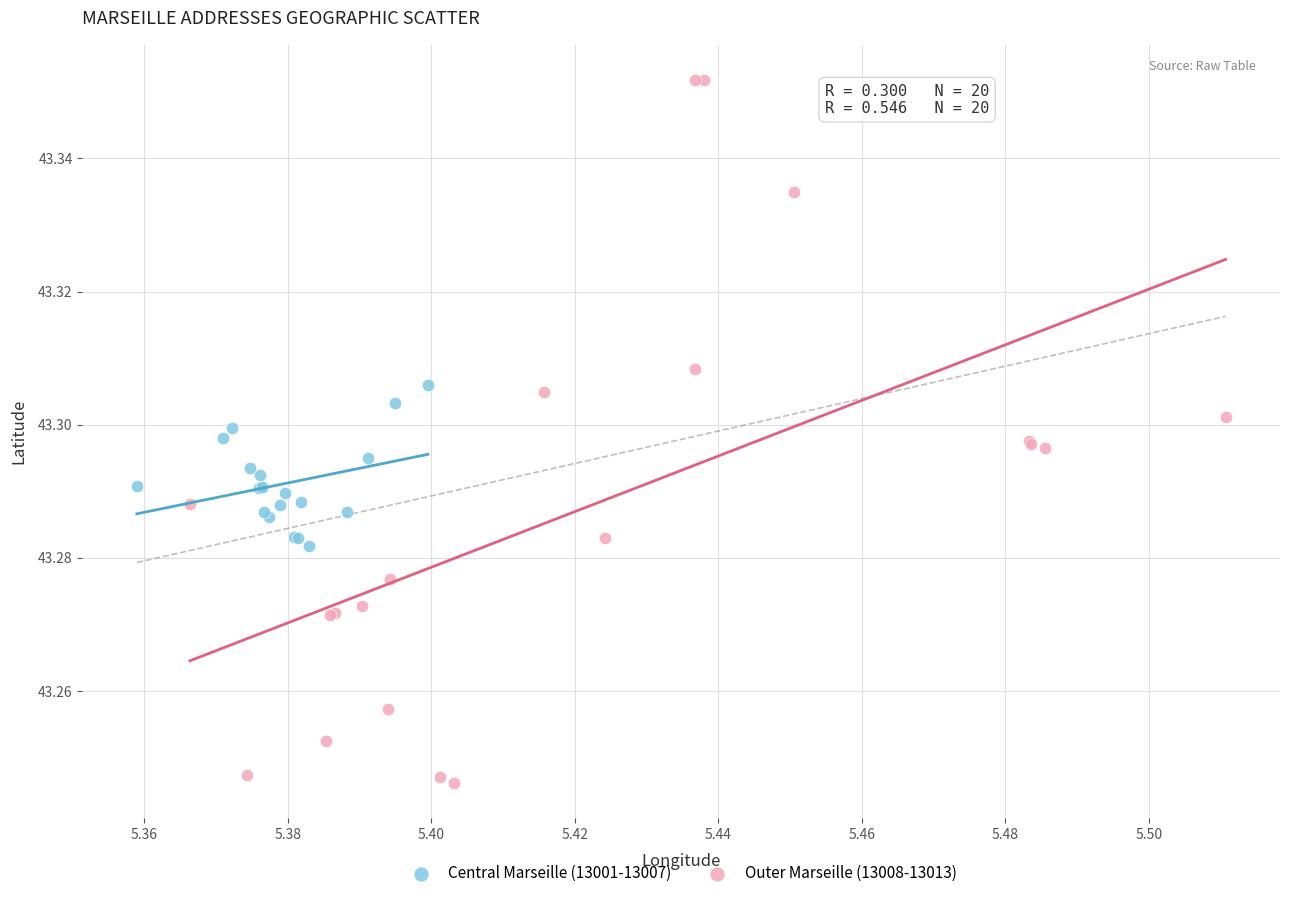

Which series reaches the minimum Y coordinate?

Outer Marseille (13008-13013)